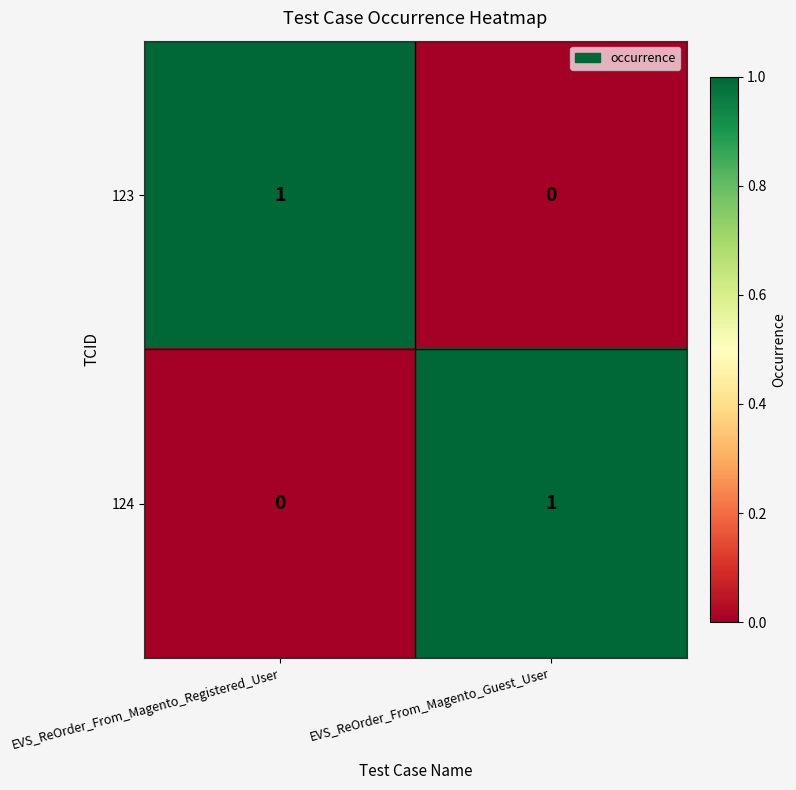

At how many categories does at least one series exceed 0?

2